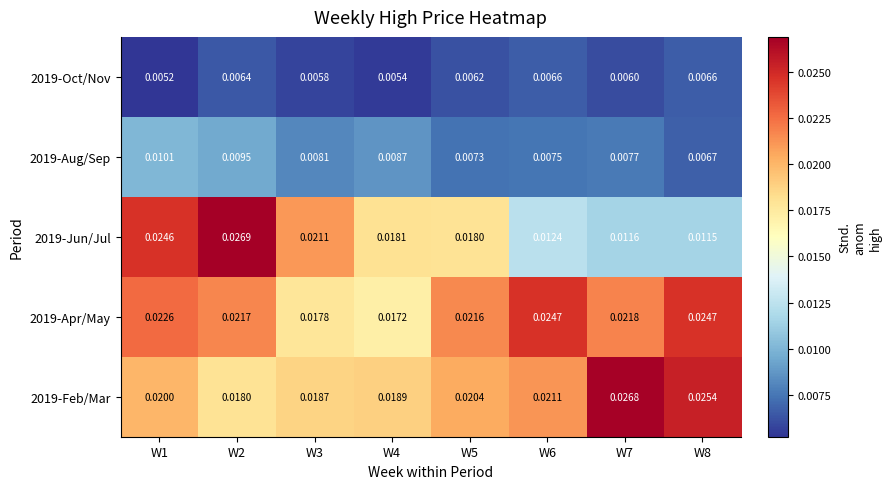

Is the value of 2019-Jun/Jul at W7 greater than the value of 2019-Aug/Sep at W4?

Yes